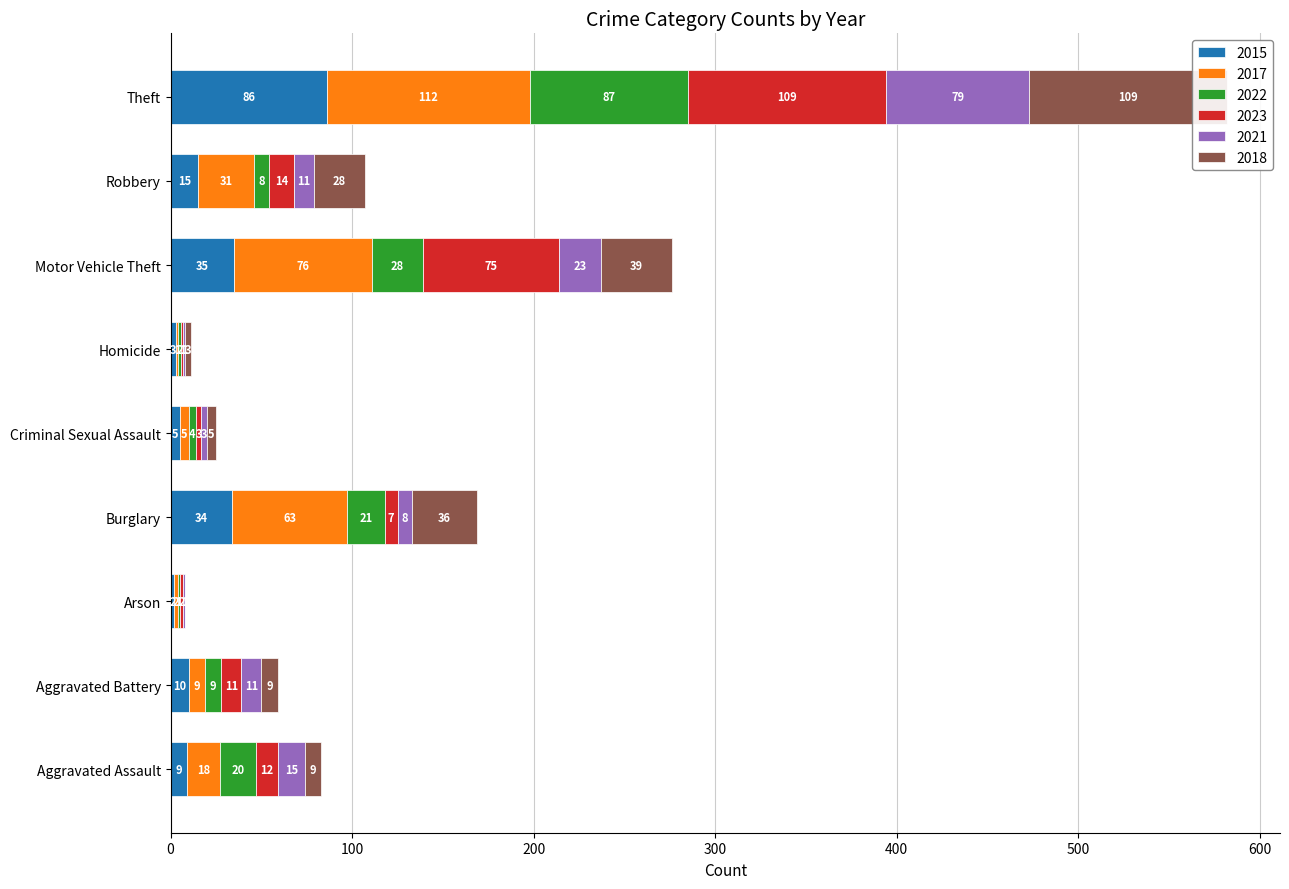

What is the sum of all 2021 values?

152